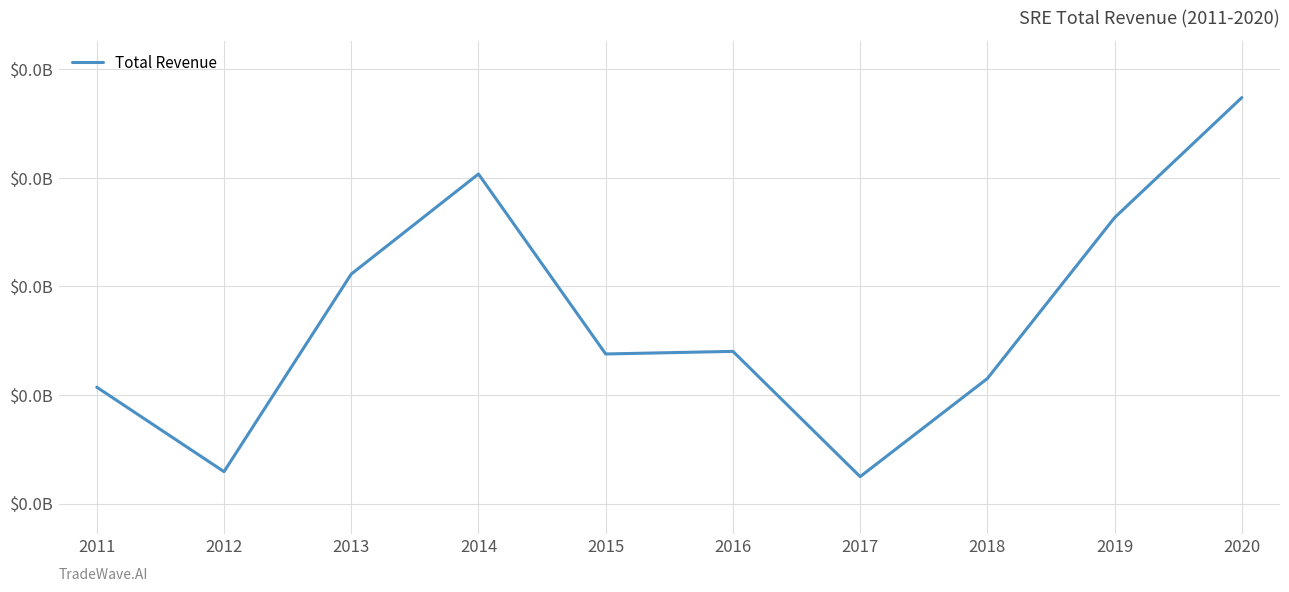

Does the chart have visible grid lines?

Yes